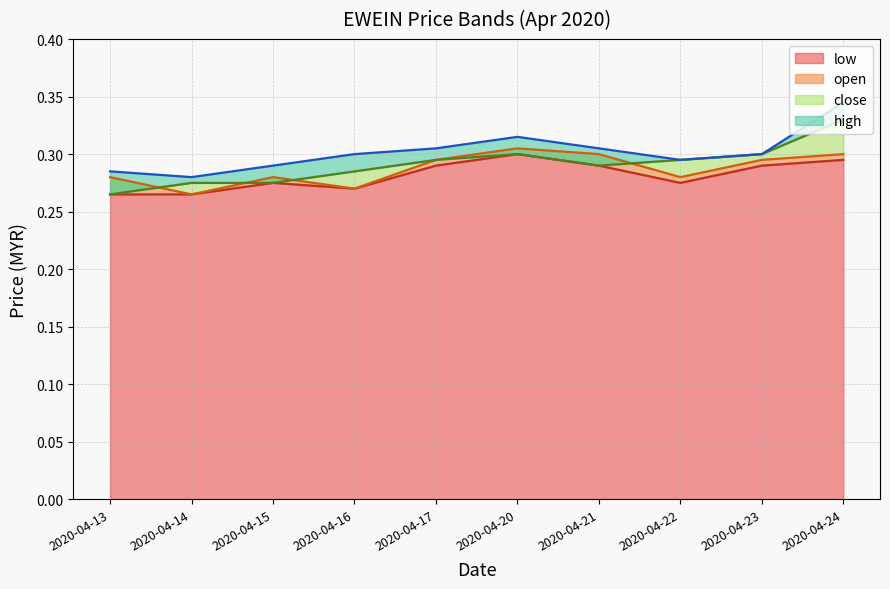

List the series in order of their peak value, lowest first.

low, open, close, high